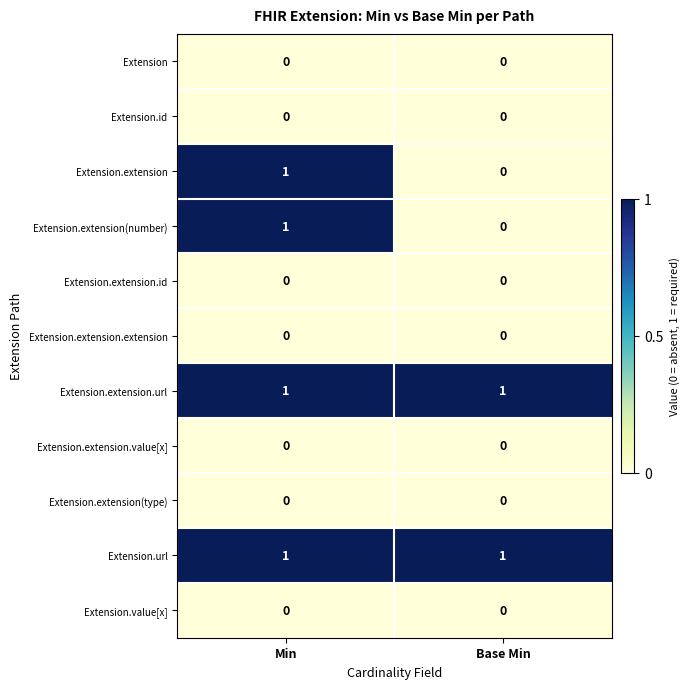

What is the spread (max minus min) of values at Min?

1